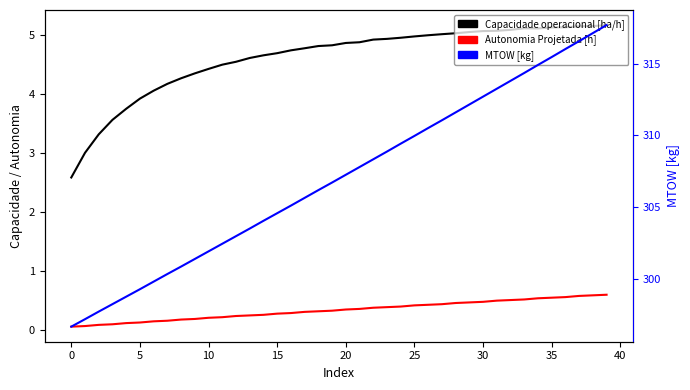

What are all the series names shown in the legend?

Capacidade operacional [ha/h], Autonomia Projetada [h], MTOW [kg]